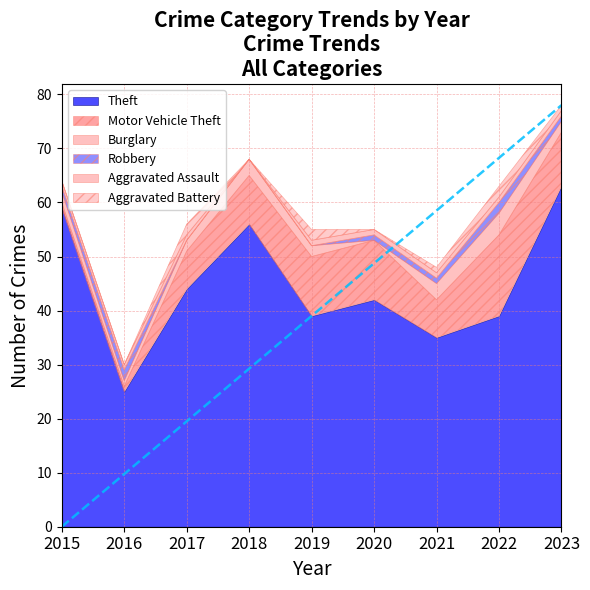

Where is Theft nearest to the value 44?

2017